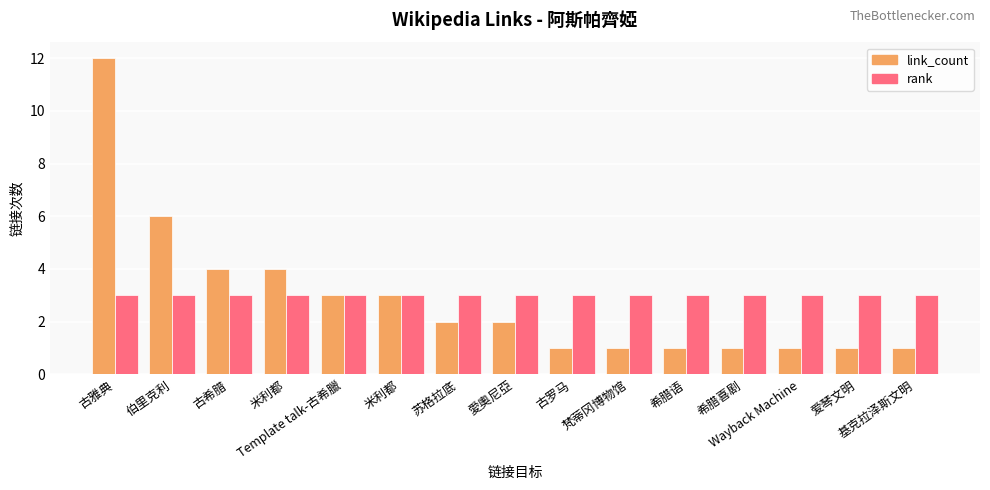

What is the minimum value for rank?

3